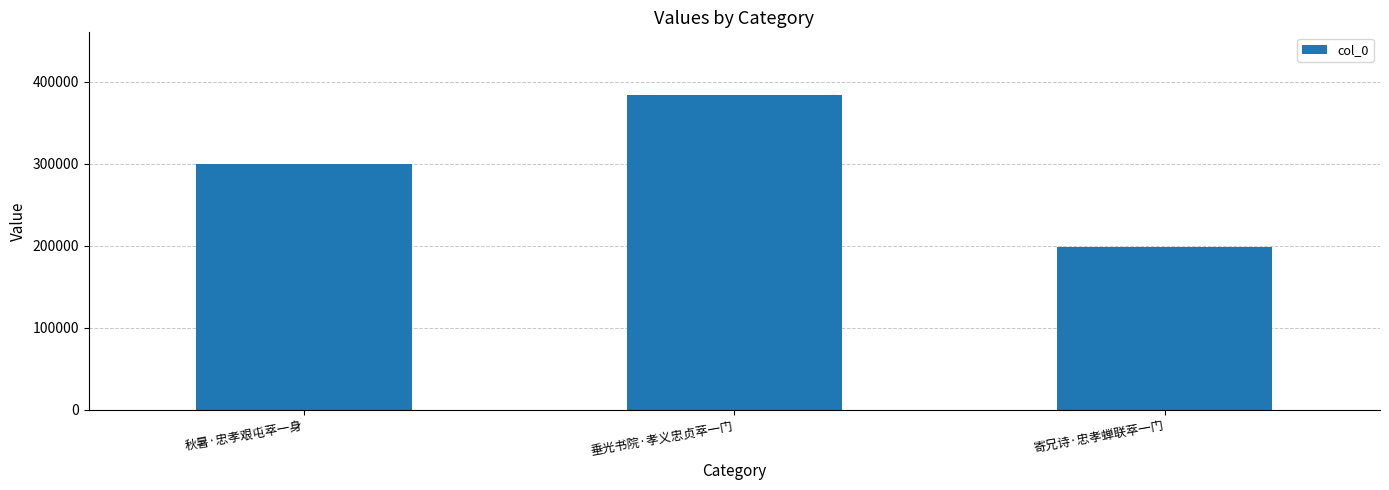

Count the number of data series in this chart.

1